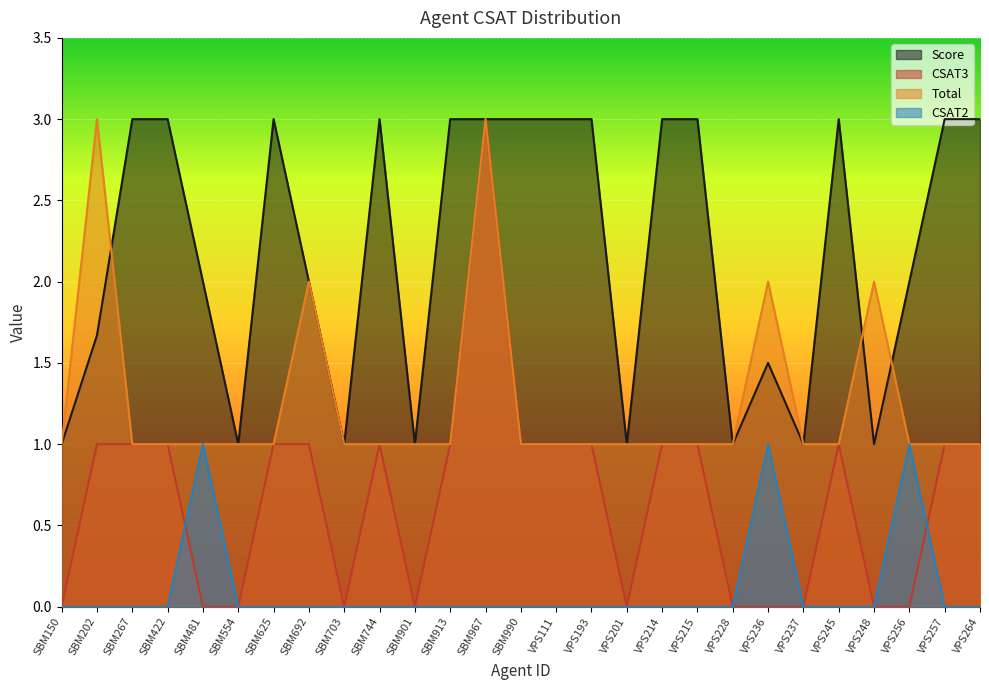

Which has a higher value, VPS264 or SBM967?

VPS264